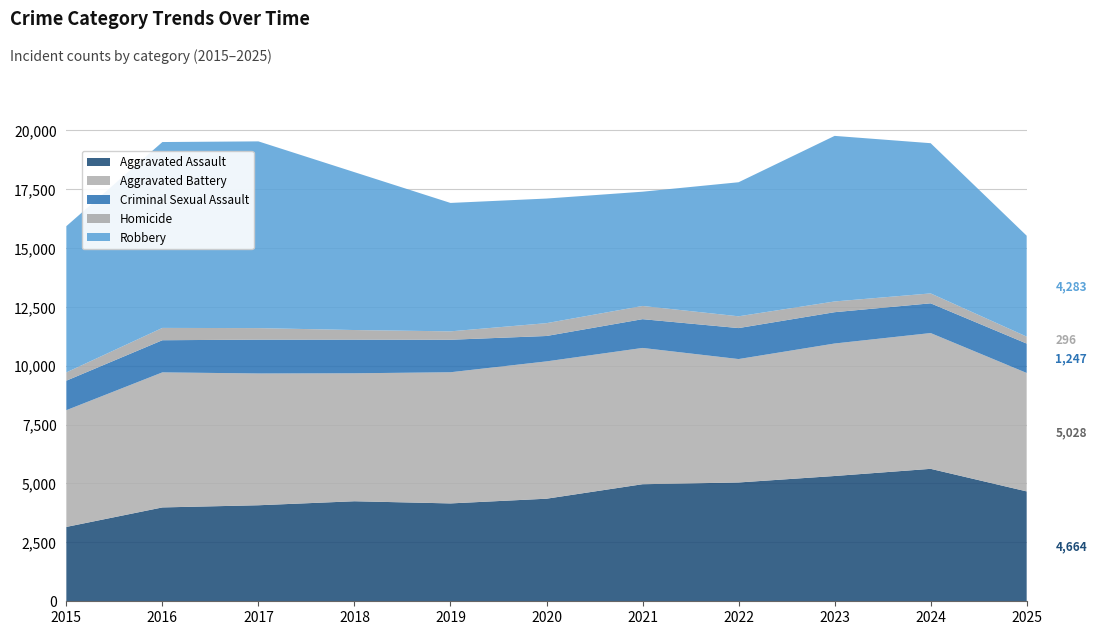

Reading left to right, extract all data points from this chart.

Aggravated Assault: 3156	3984	4076	4246	4154	4354	4969	5043	5318	5622	4664
Aggravated Battery: 4956	5733	5594	5432	5568	5829	5785	5239	5624	5764	5028
Criminal Sexual Assault: 1252	1364	1436	1429	1379	1078	1221	1315	1329	1262	1247
Homicide: 352	523	490	407	357	545	561	500	456	421	296
Robbery: 6207	7890	7926	6701	5451	5289	4850	5690	7028	6376	4283